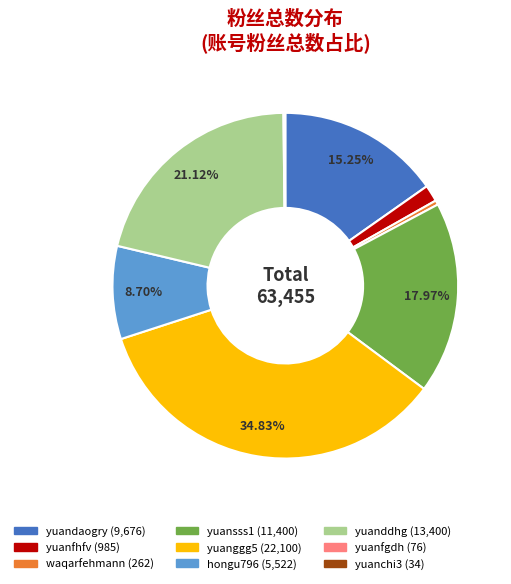

Does any single category account for the majority?

No